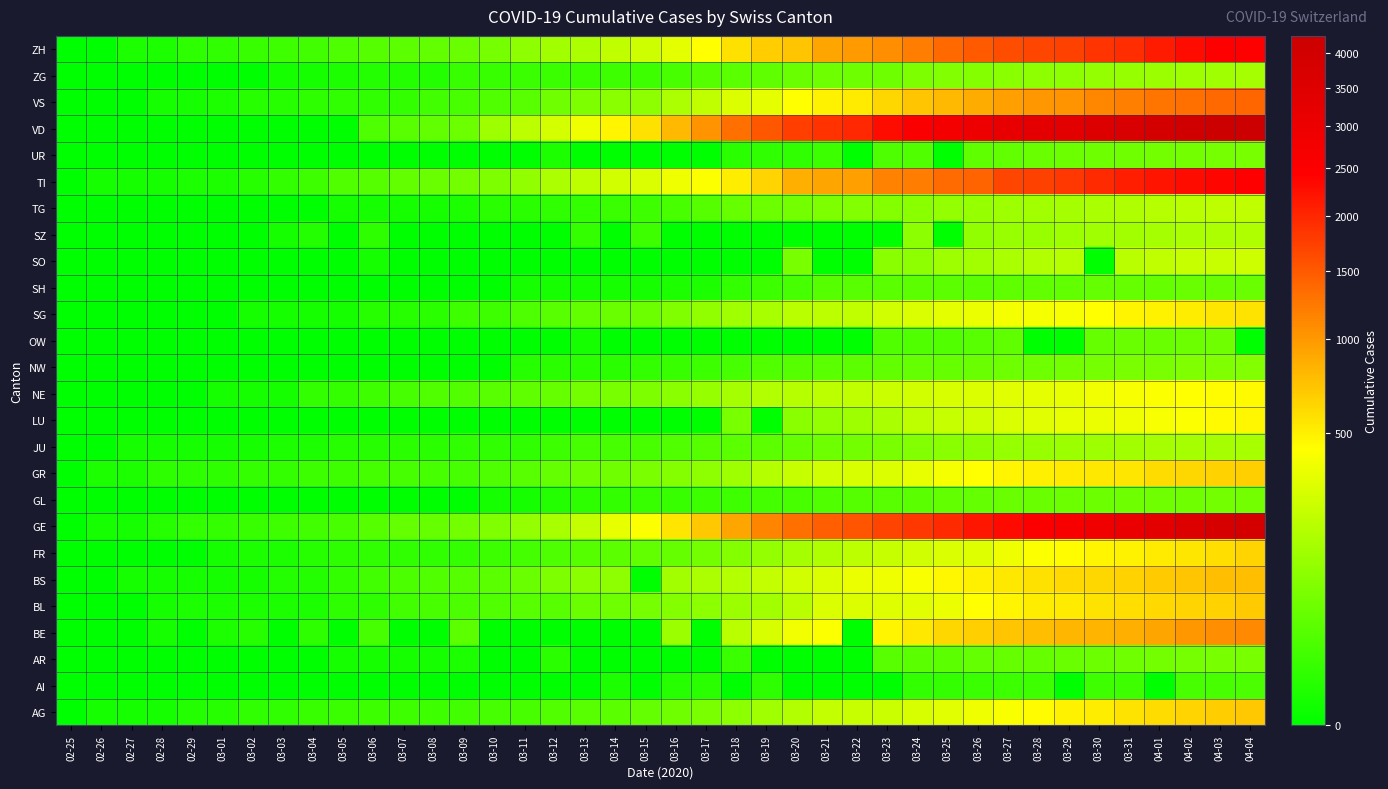

At which category does the chart reach its peak across all series?

04-04